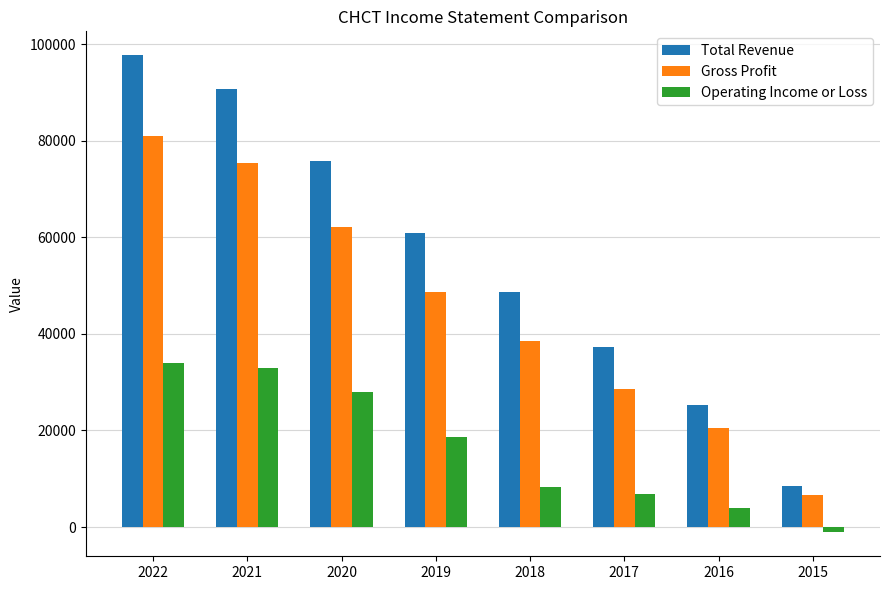

Rank the series by their average value, from lowest to highest.

Operating Income or Loss, Gross Profit, Total Revenue